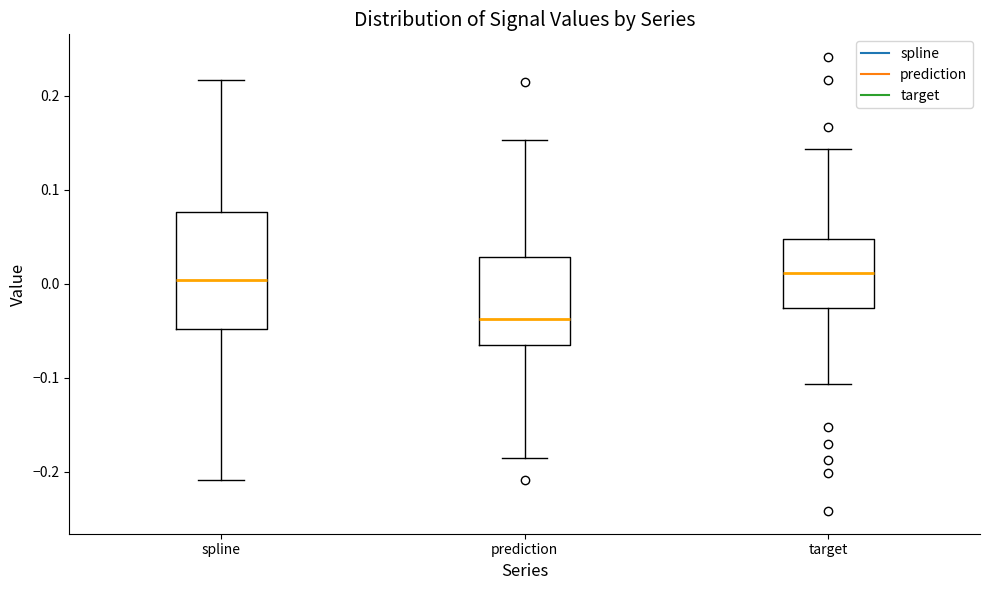

Reading left to right, read every box against the y-axis: the position of its median line, the range the box covers, and the ends of its whiskers. The values are not printed on the chart, so give them approximately, as read against the axis.

spline: median 0.00, box -0.05 to 0.08, whiskers -0.21 to 0.22
prediction: median -0.04, box -0.07 to 0.03, whiskers -0.19 to 0.15
target: median 0.01, box -0.03 to 0.05, whiskers -0.11 to 0.14